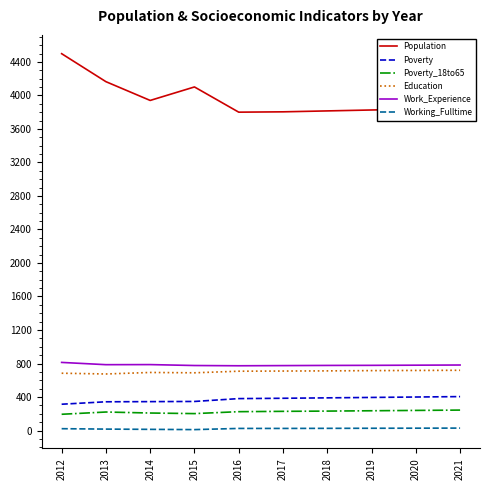

What is the difference between the maximum and minimum values in the Education series?

44